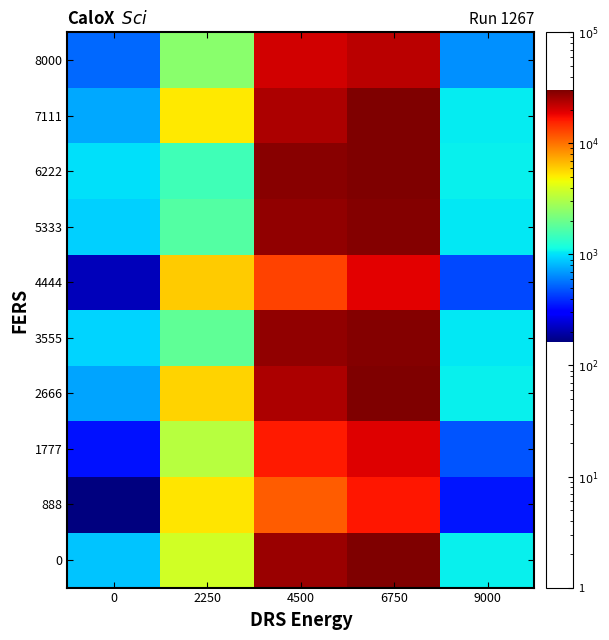

At 4500, list the series in order from smallest to largest.

888, 4444, 1777, 8000, 2666, 7111, 0, 5333, 3555, 6222